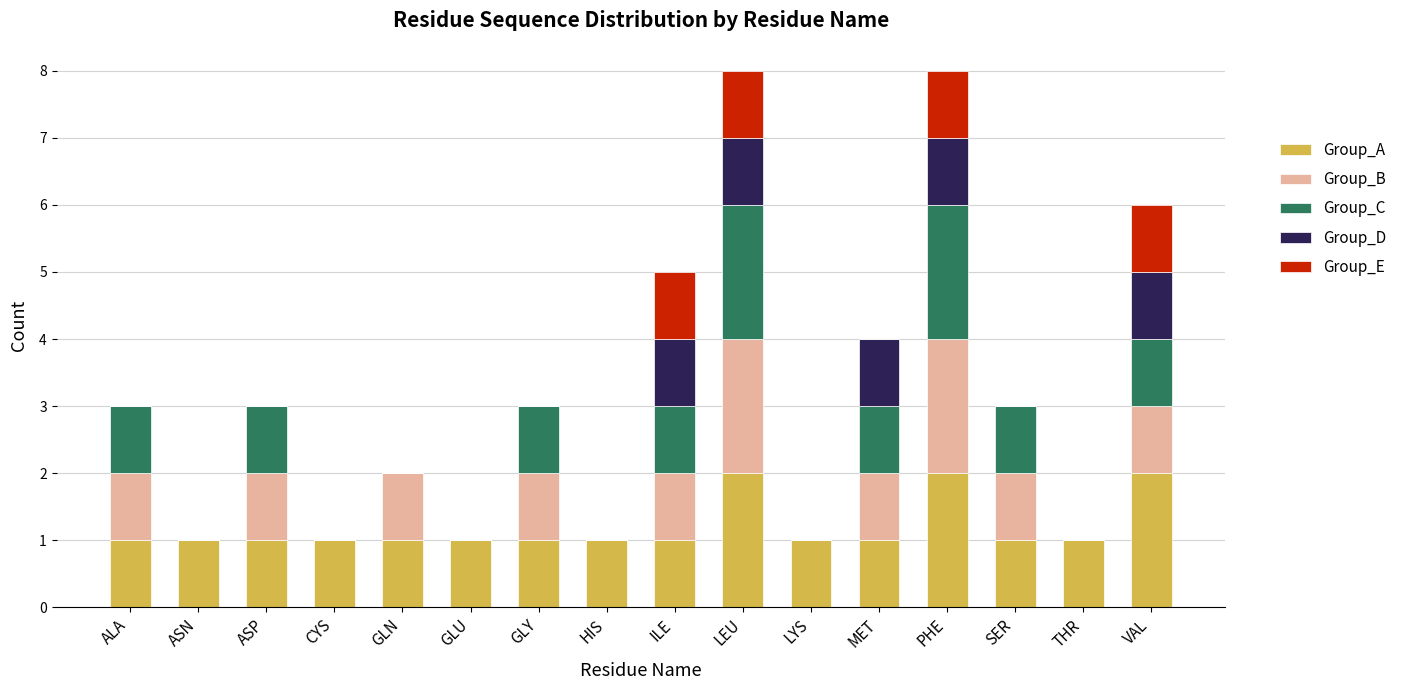

What is the total value across all series at HIS?

1